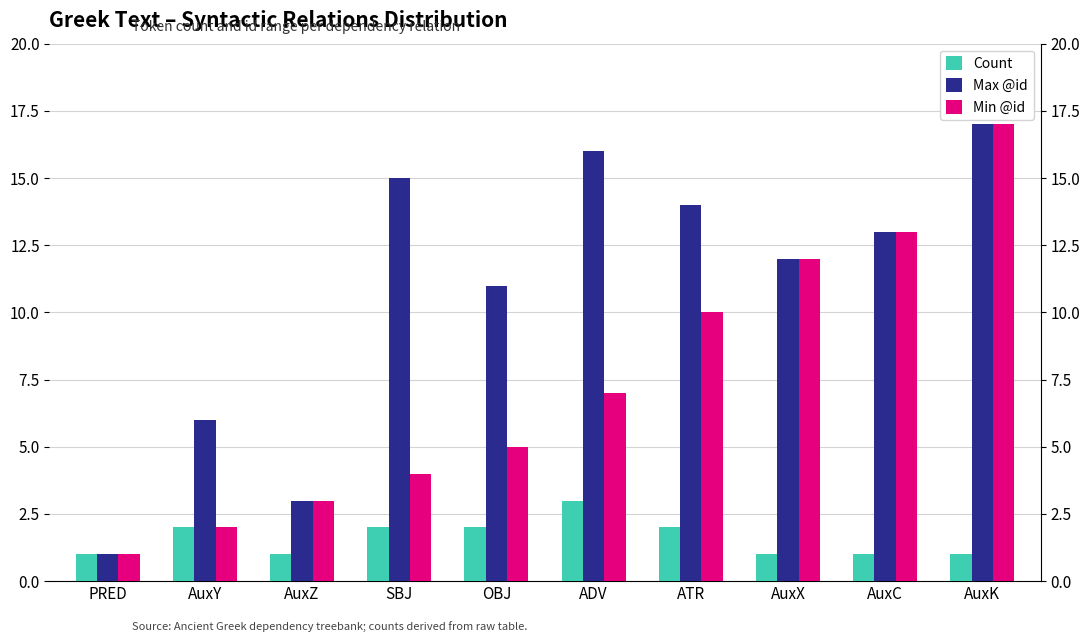

Rank the series at ATR from lowest to highest value.

Count, Min @id, Max @id